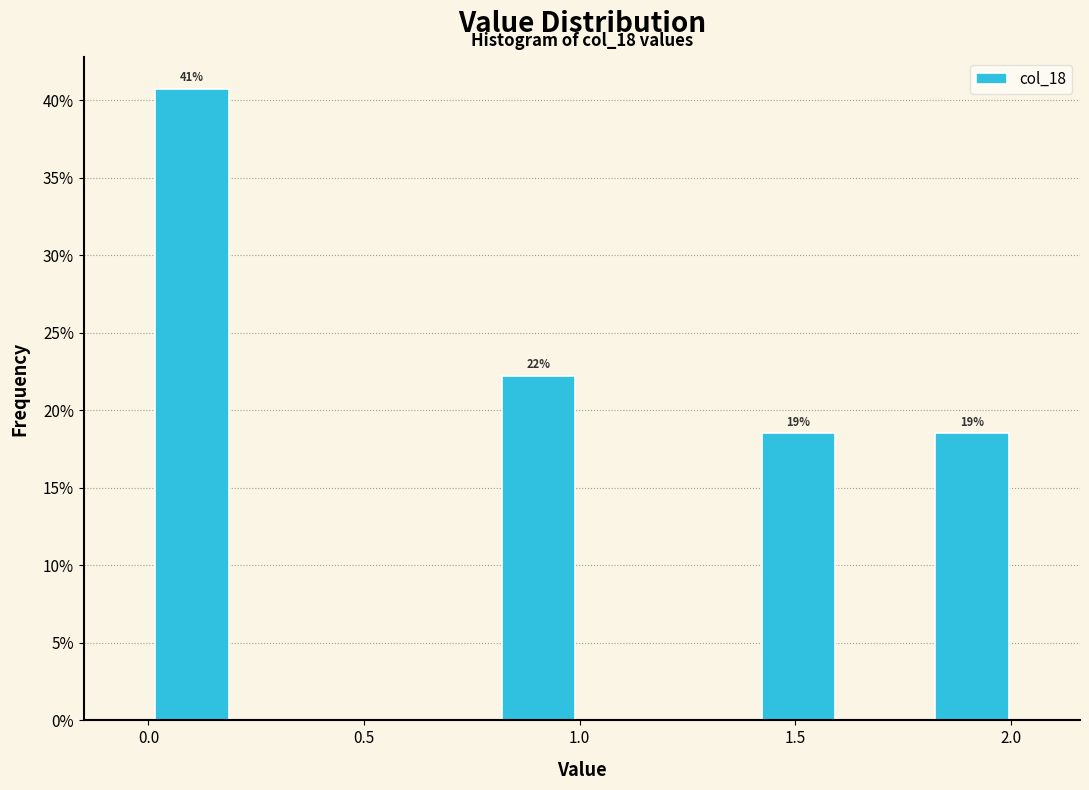

Which range on the x-axis has the tallest bar?

0.0 to 0.2